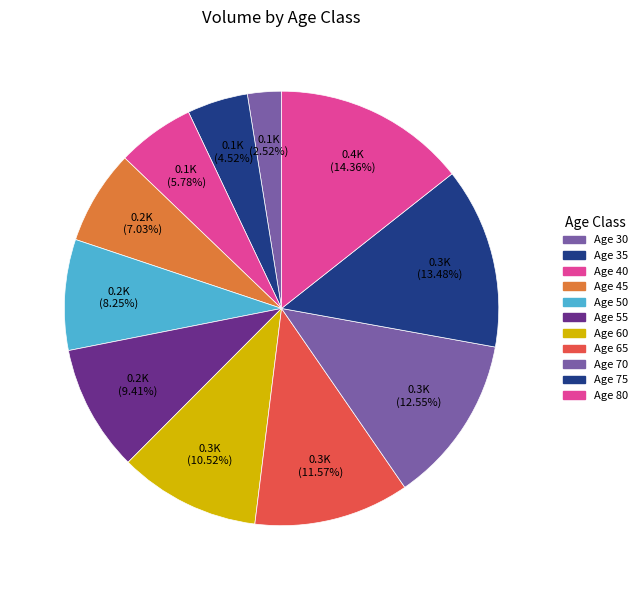

Which category has the biggest portion of the pie?

80